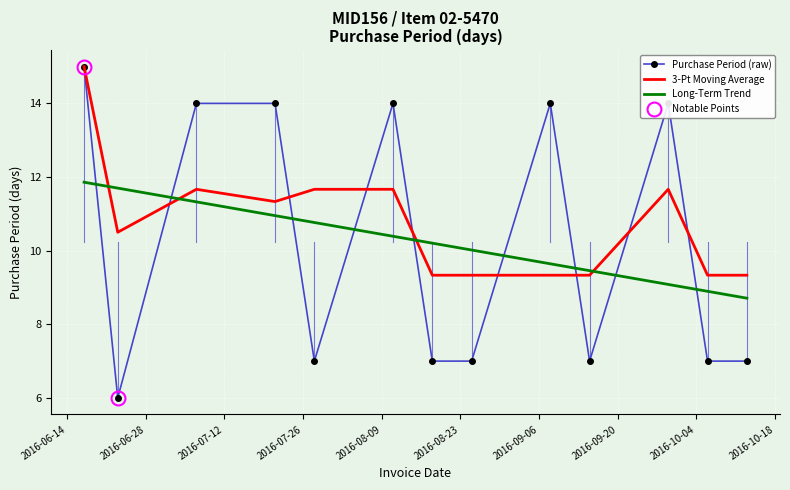

How many data points in Long-Term Trend are less than 10?

5